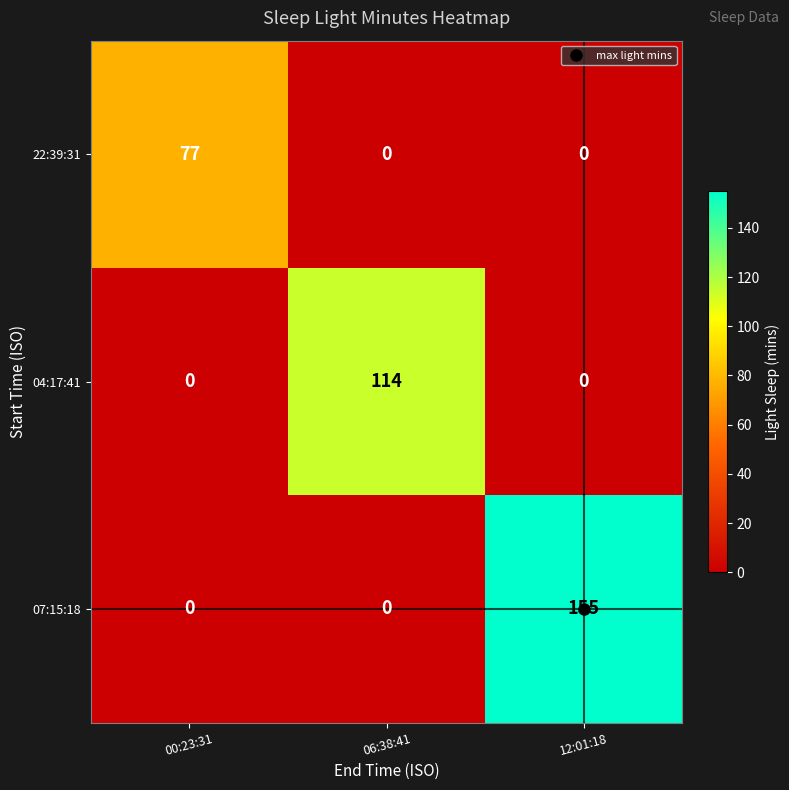

Which series has the largest total across all categories?

07:15:18